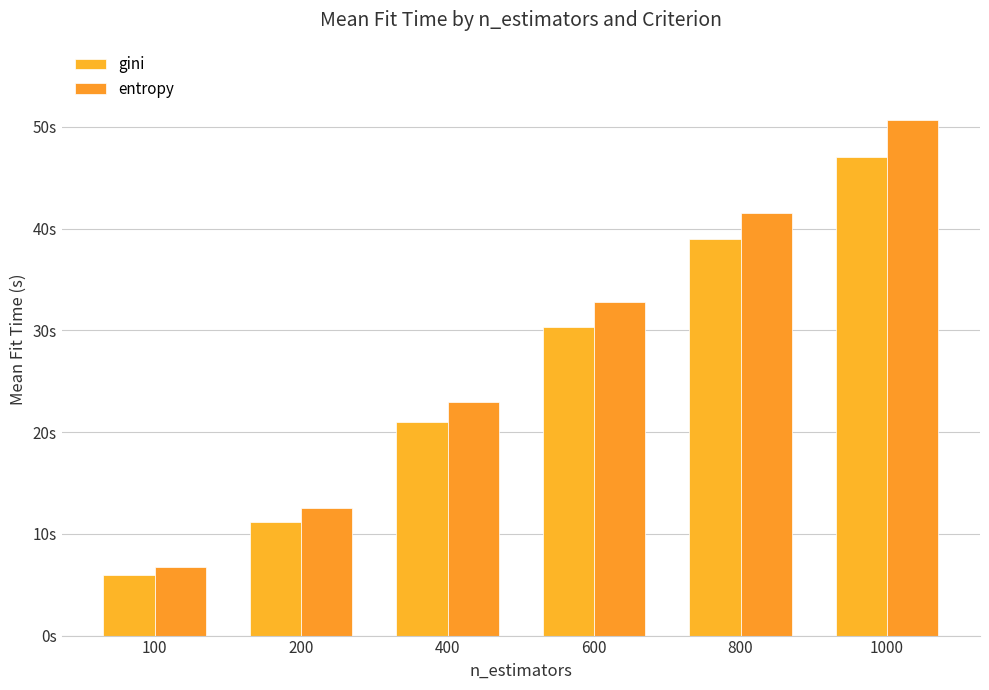

Is the value of gini at 100 greater than the value of entropy at 800?

No